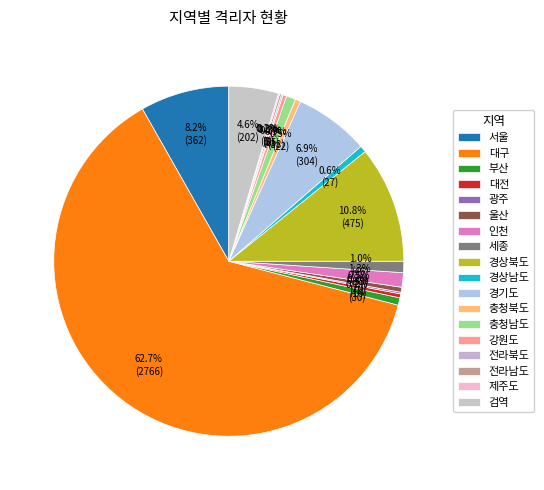

Which slice represents more than half of the pie?

대구